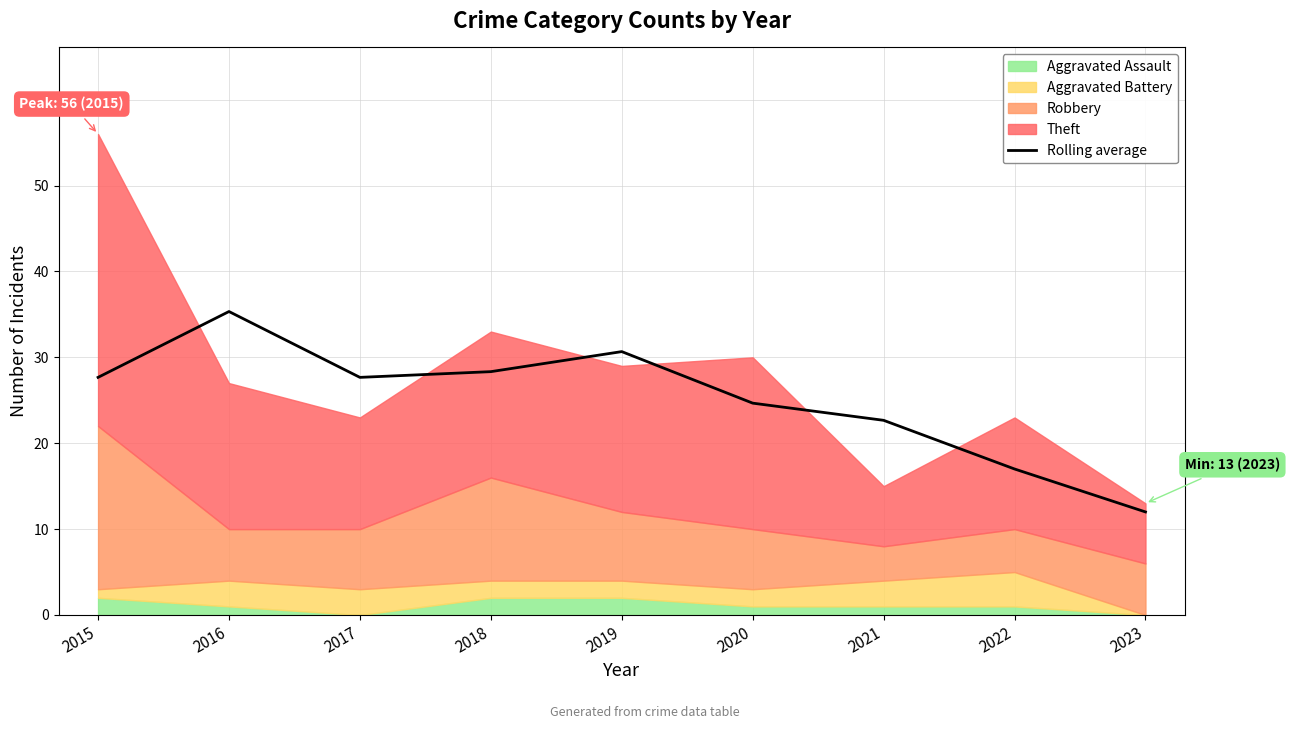

At which label does Rolling average first exceed 27?

2015